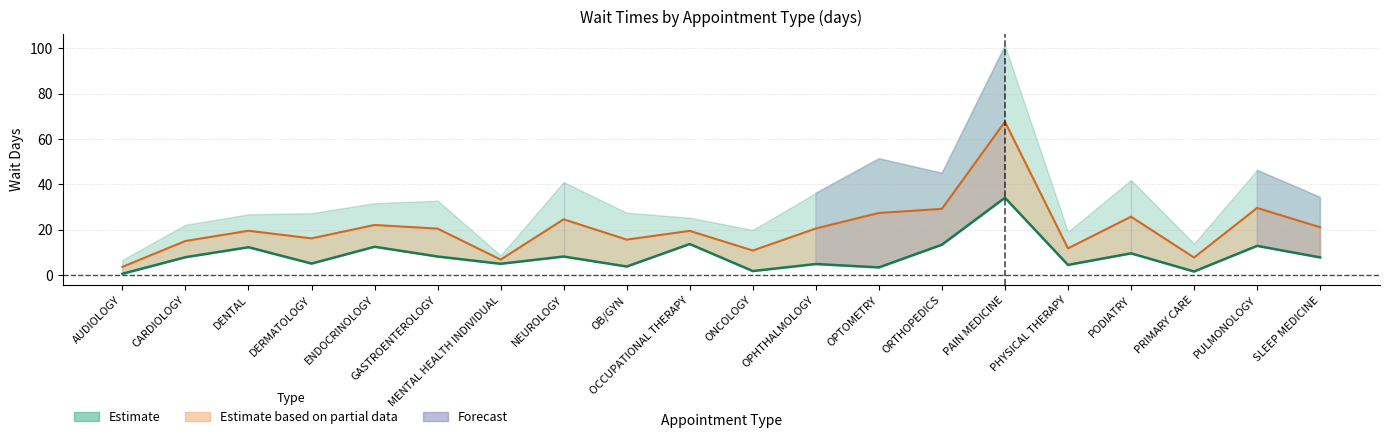

Between OPHTHALMOLOGY and SLEEP MEDICINE, which is larger?

SLEEP MEDICINE